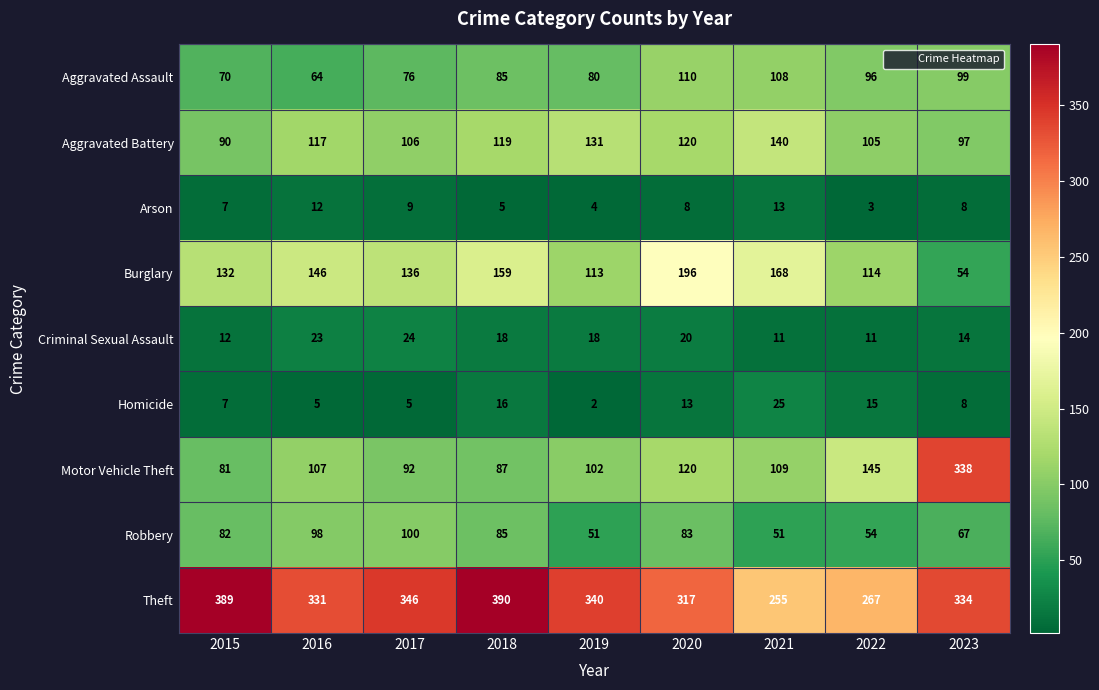

How many series are shown in this chart?

9